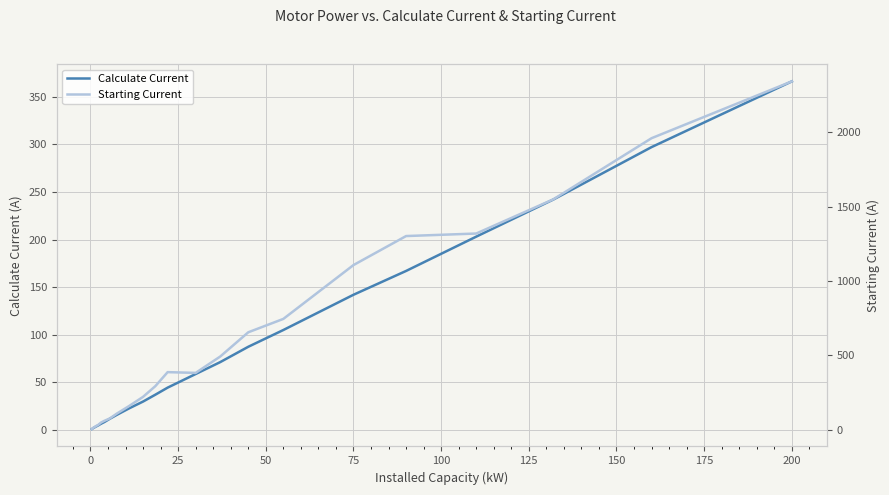

At which label does Calculate Current reach its peak?

200